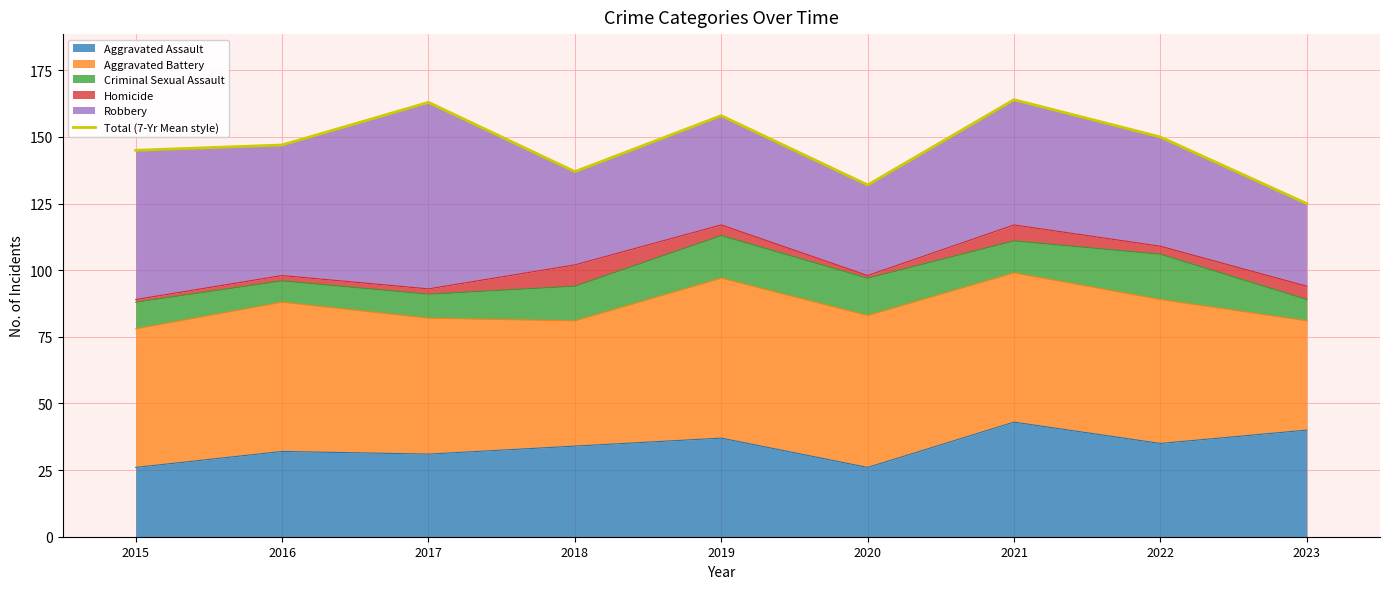

Reading left to right, list all the values displayed in this chart.

2015=145	2016=147	2017=163	2018=137	2019=158	2020=132	2021=164	2022=150	2023=125